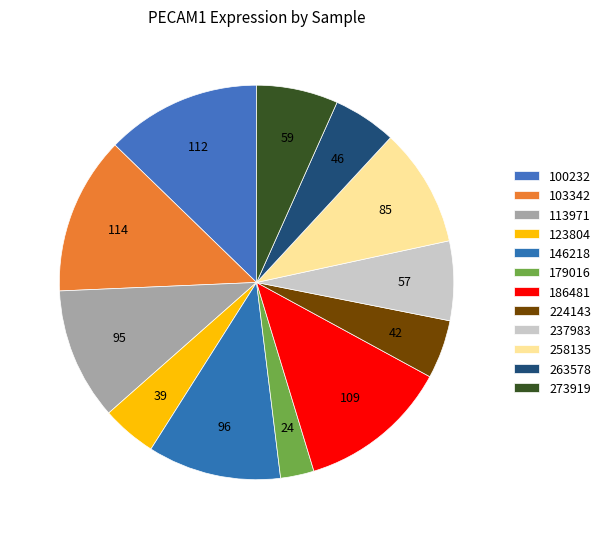

How many slices are in this pie chart?

12